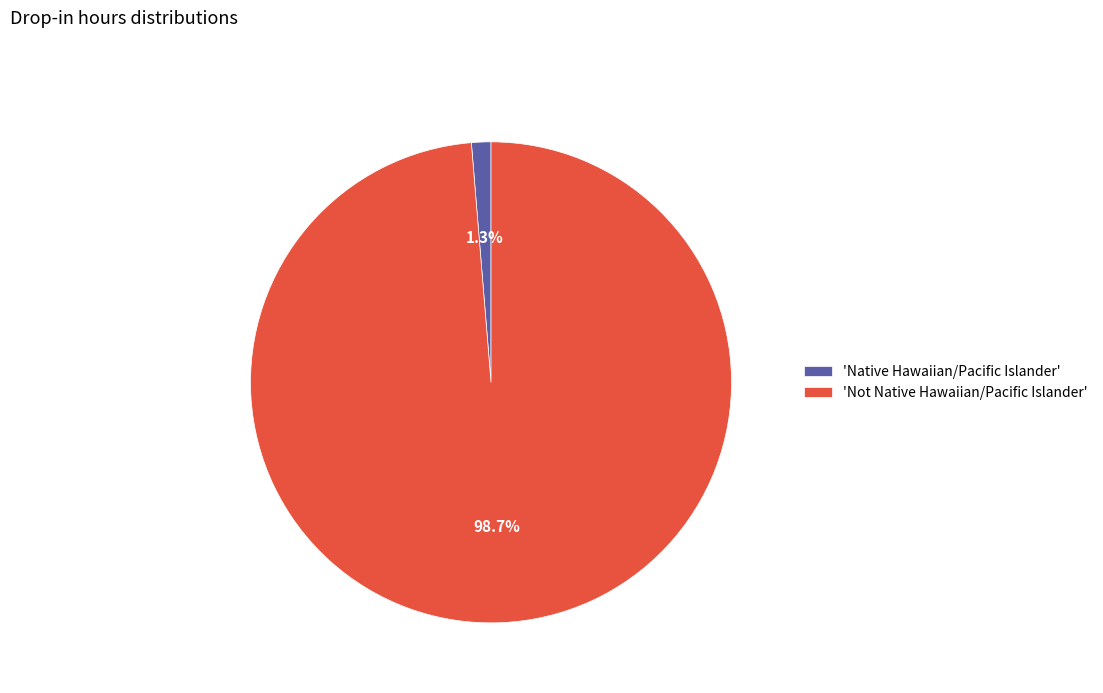

What percentage do 'Not Native Hawaiian/Pacific Islander' and 'Native Hawaiian/Pacific Islander' together represent?

100.0%